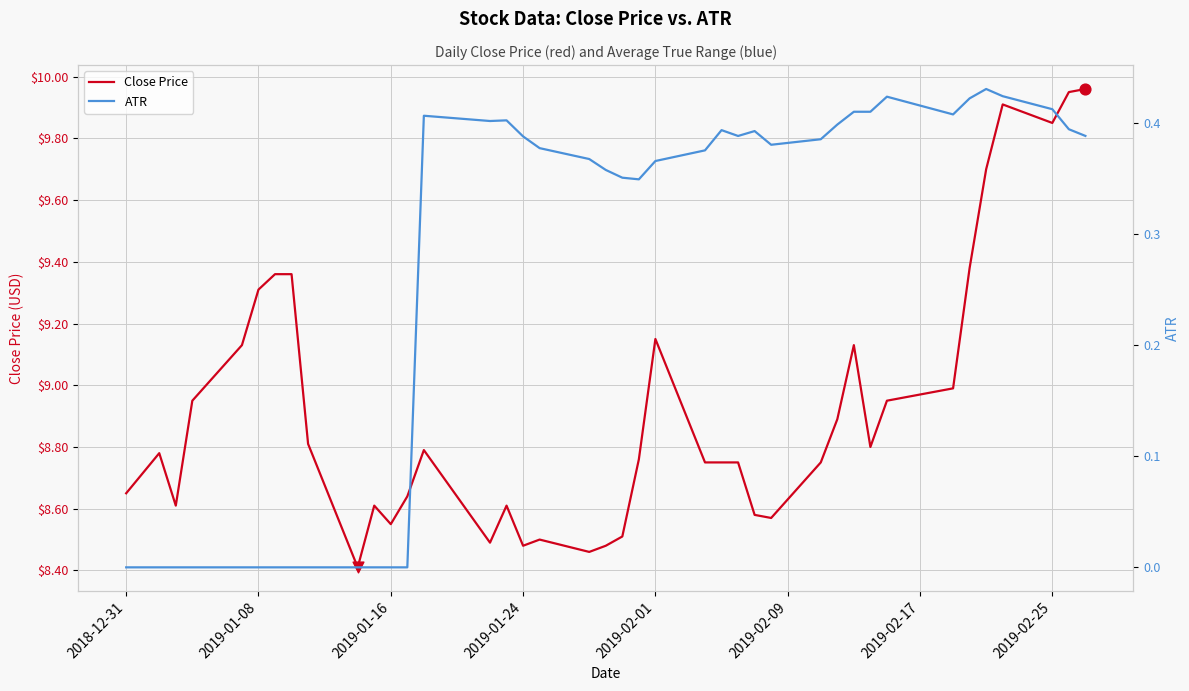

Which series reaches the minimum Y coordinate?

ATR